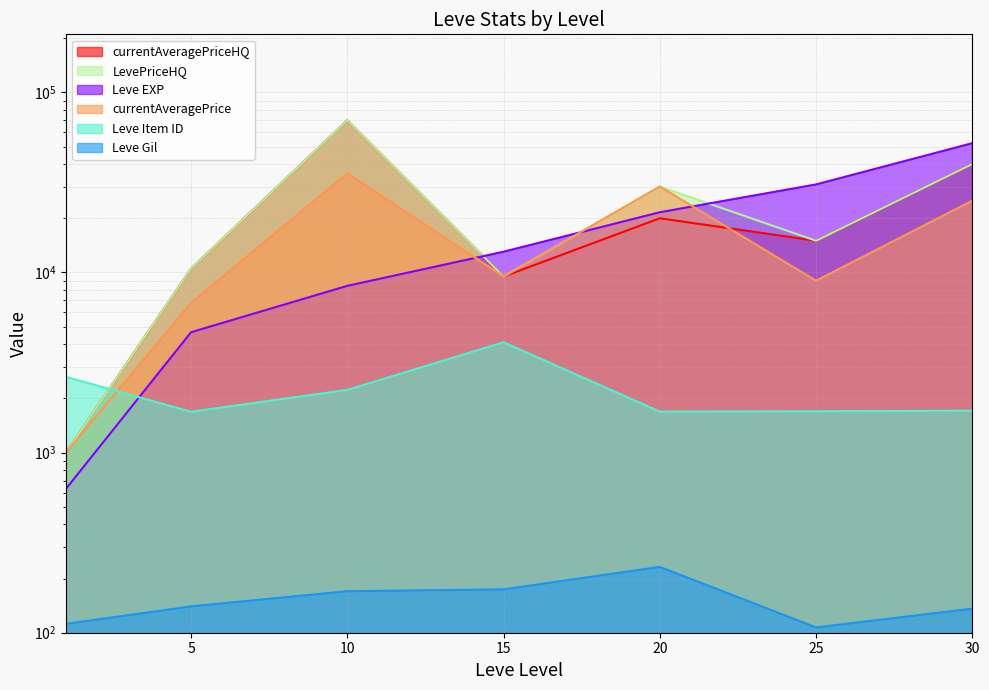

True or false: LevePriceHQ and currentAveragePrice cross at least once.

False